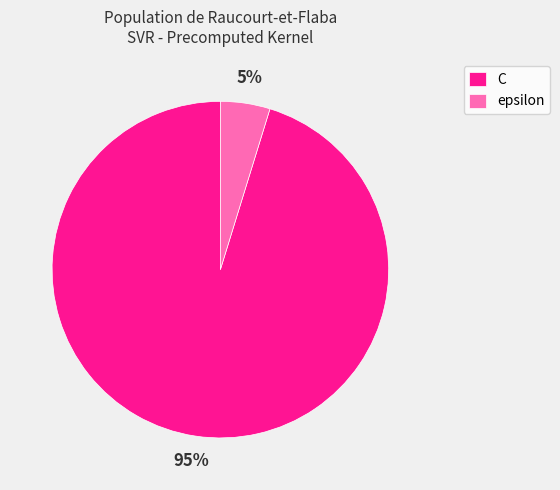

Which slice is the largest?

C